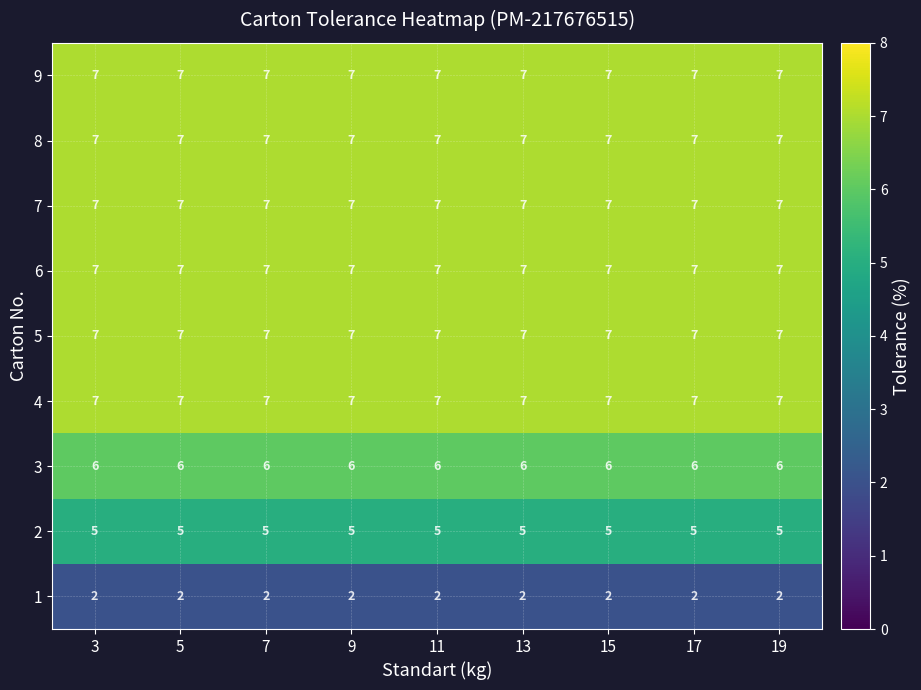

What value does the 3 series have at 17?

6